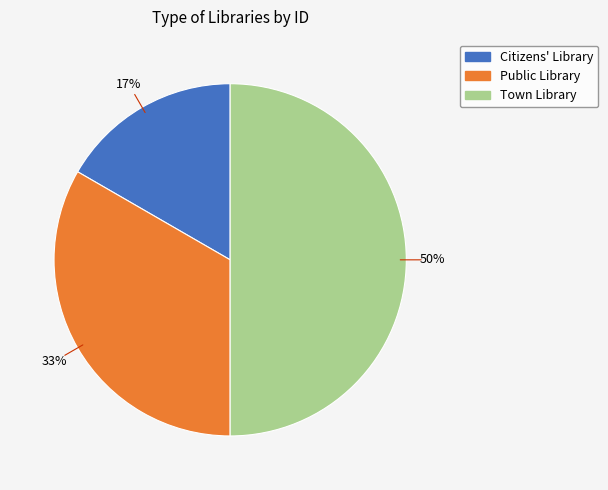

Which has a higher value, Town Library or Public Library?

Town Library